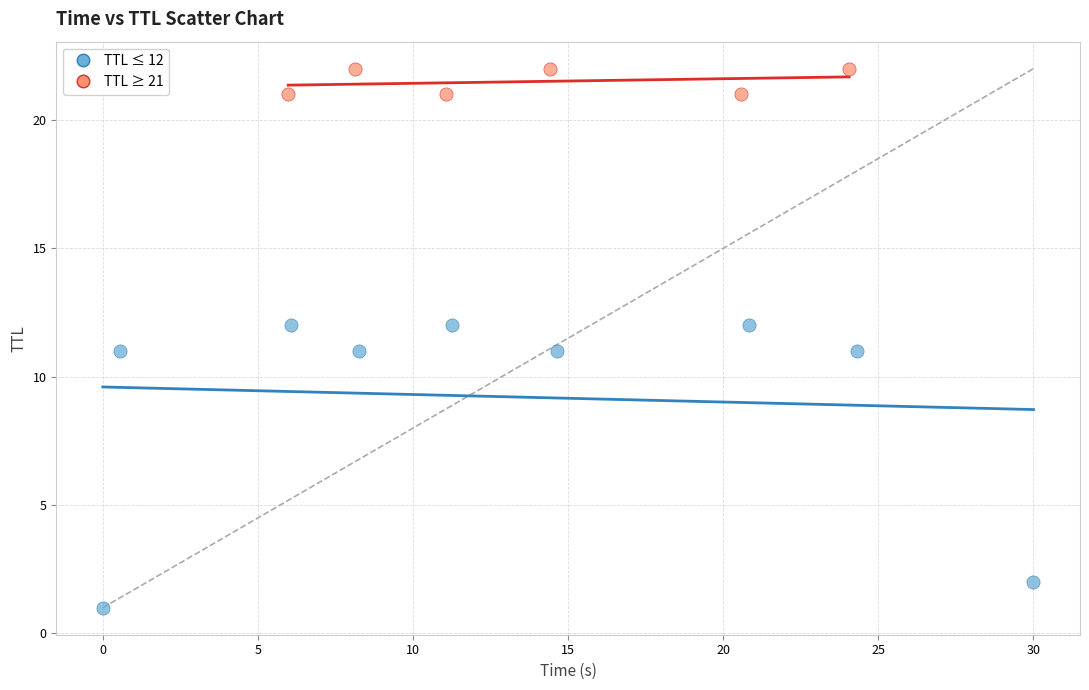

Which series has the largest Y range (max minus min)?

TTL ≤ 12